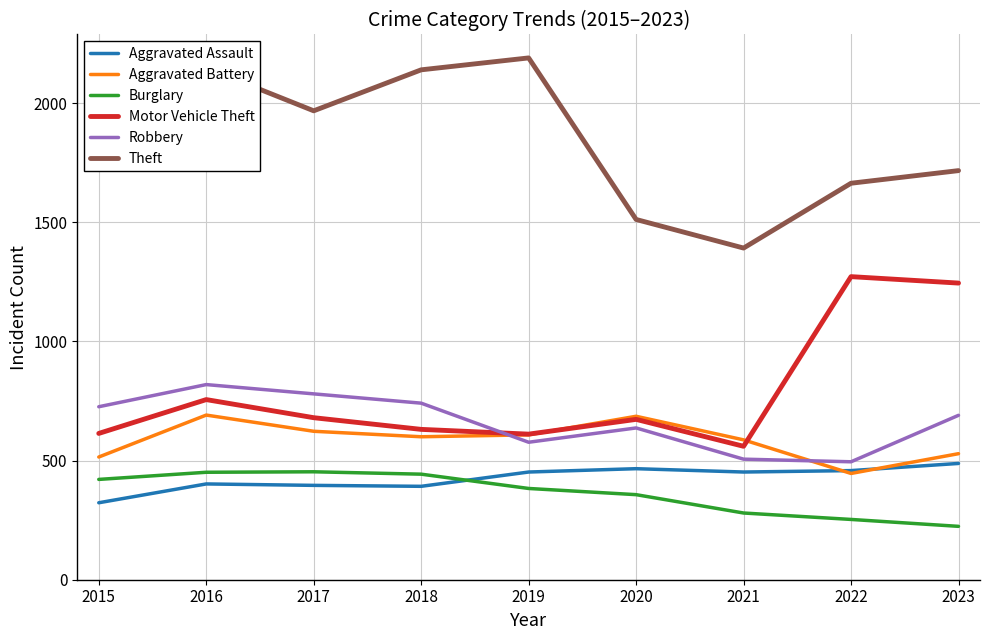

True or false: Aggravated Battery has a value of 623 at 2017.

True